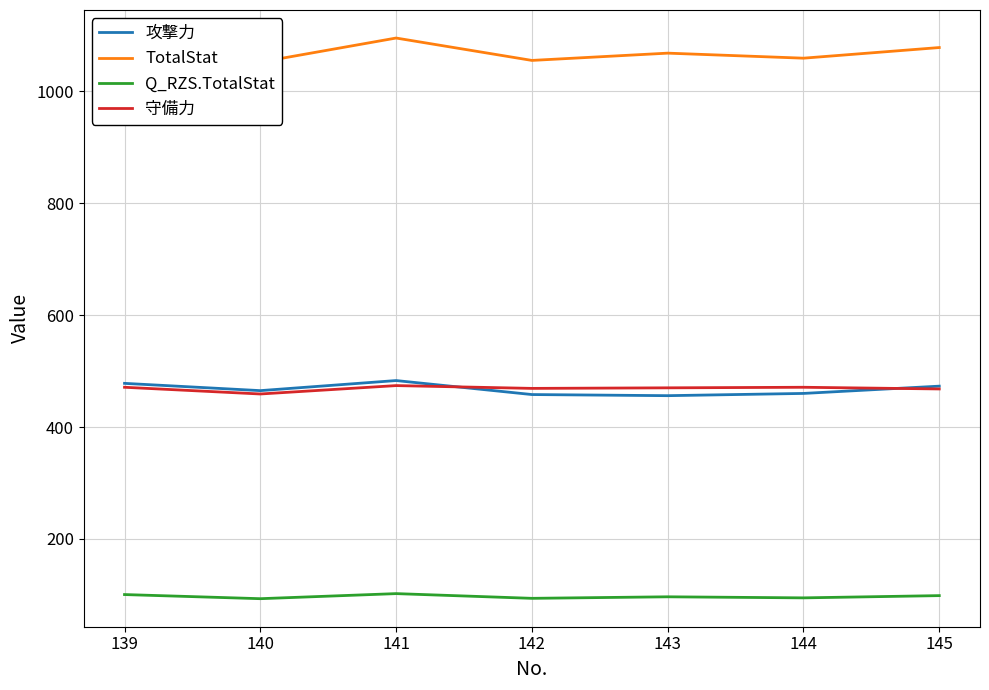

What is the sum of all Q_RZS.TotalStat values?

680.2